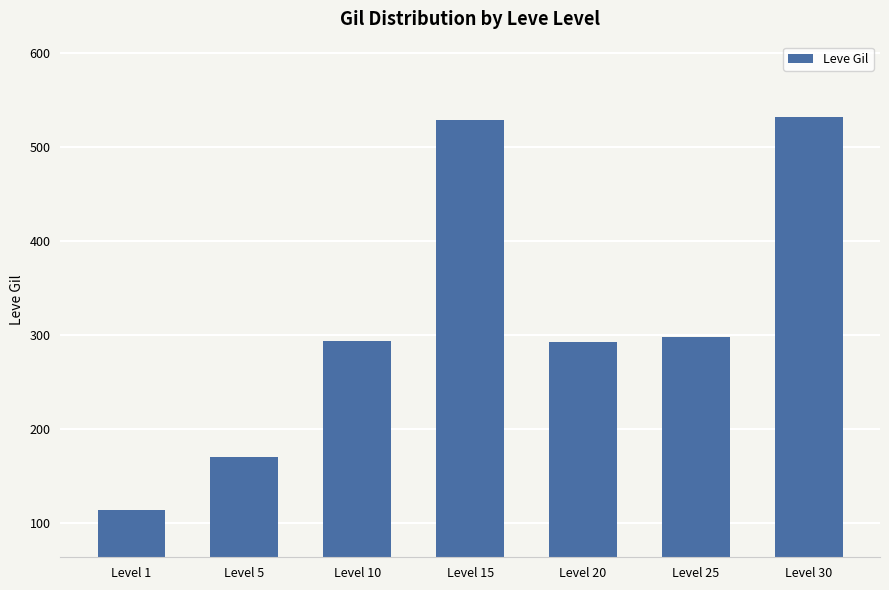

What is the difference between the maximum and second lowest values?

362